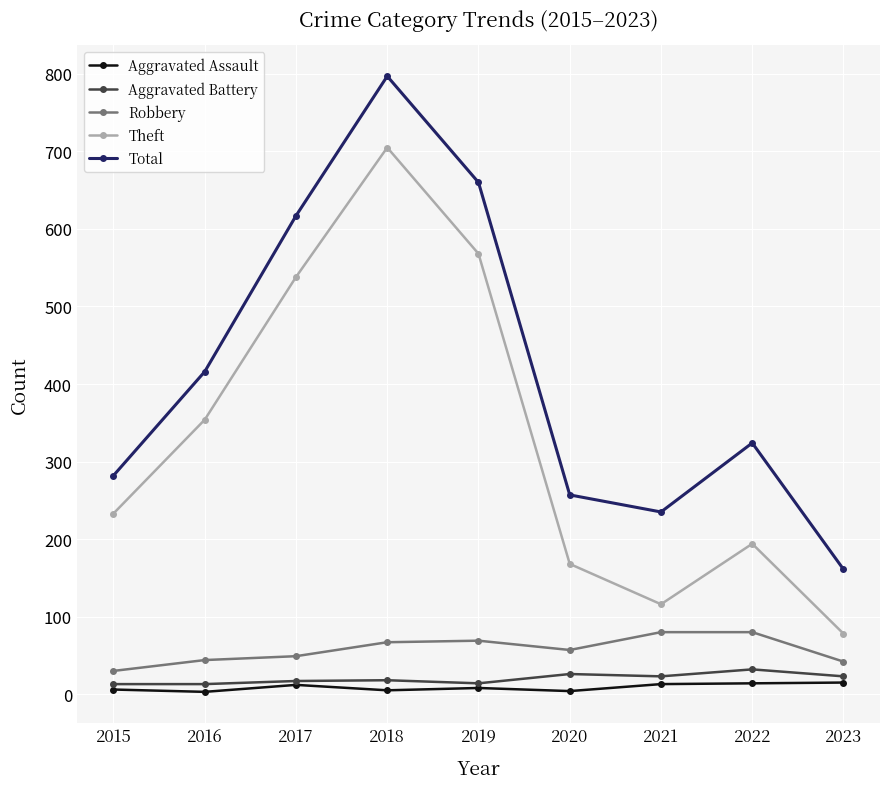

Where is the first local minimum for Total?

2021